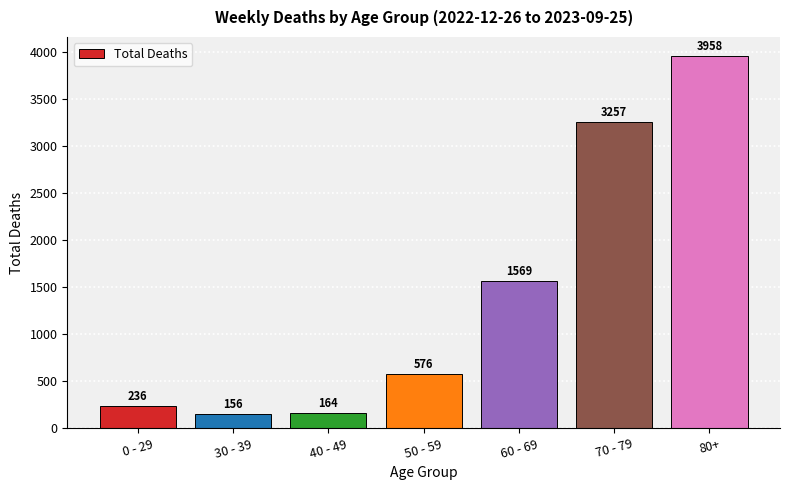

Reading left to right, transcribe all the data shown in this chart.

0 - 29=236	30 - 39=156	40 - 49=164	50 - 59=576	60 - 69=1569	70 - 79=3257	80+=3958